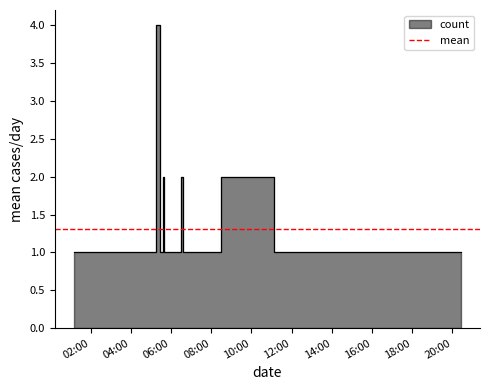

Which label corresponds to the smallest value in the chart?

2019-11-27 01:11:00